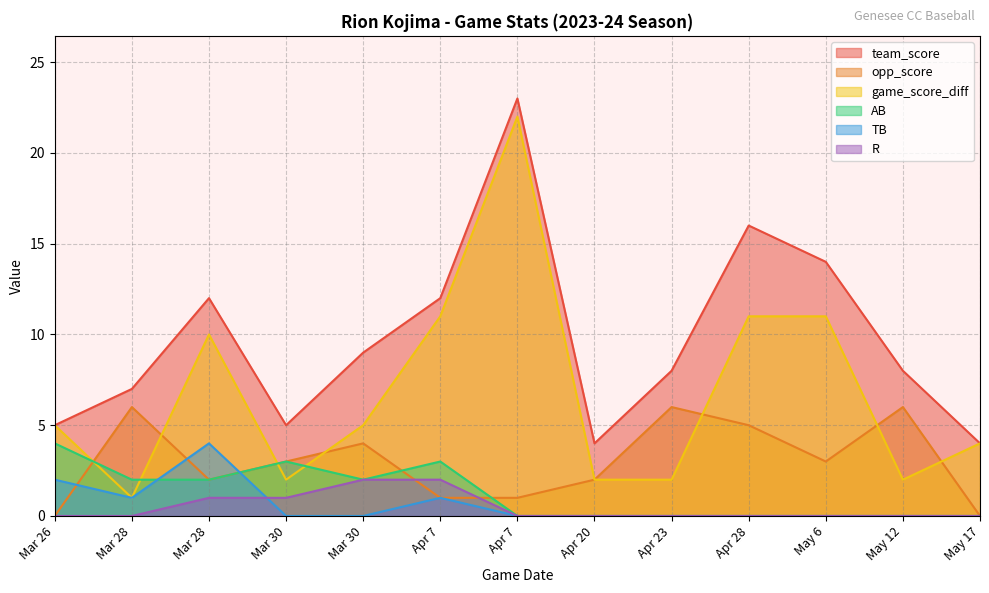

The value of AB at Mar 28 is 1. True or false?

False